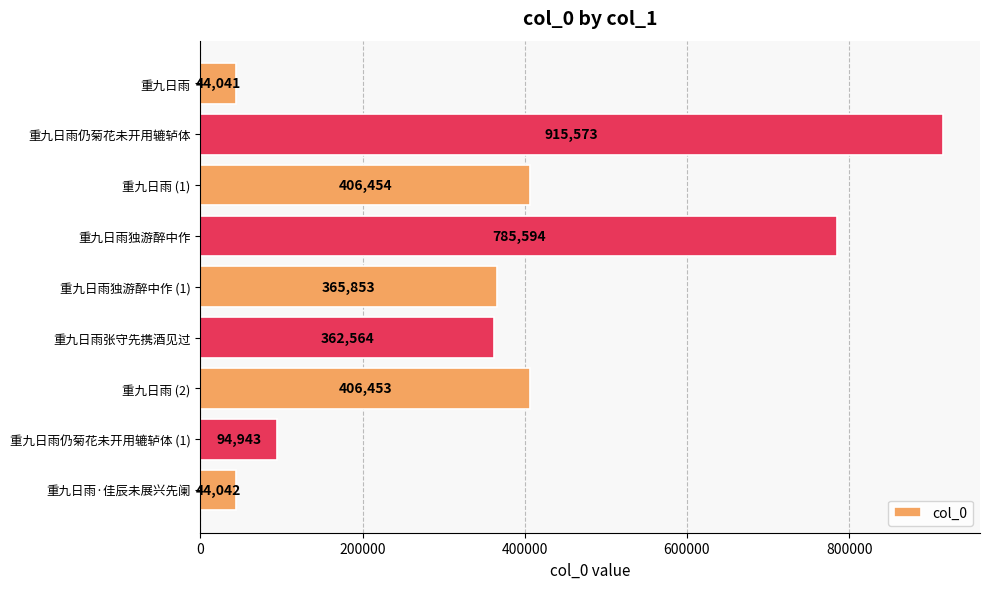

Reading top to bottom, transcribe all the data shown in this chart.

44041	915573	406454	785594	365853	362564	406453	94943	44042